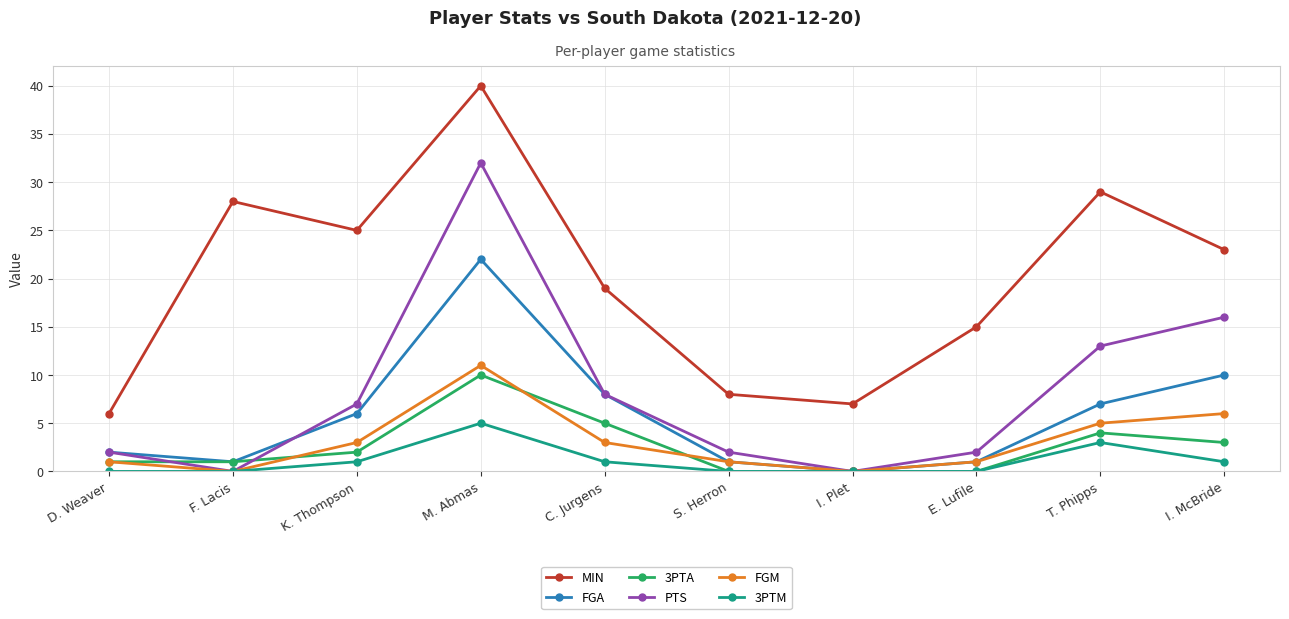

At which category does 3PTA reach its first local peak?

M. Abmas